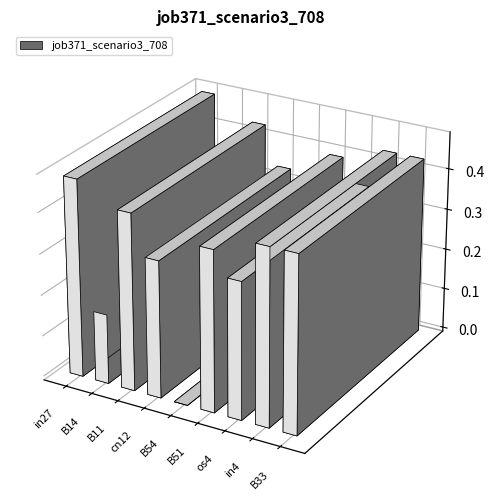

What is the sum of the values at B14 and in4?

0.6